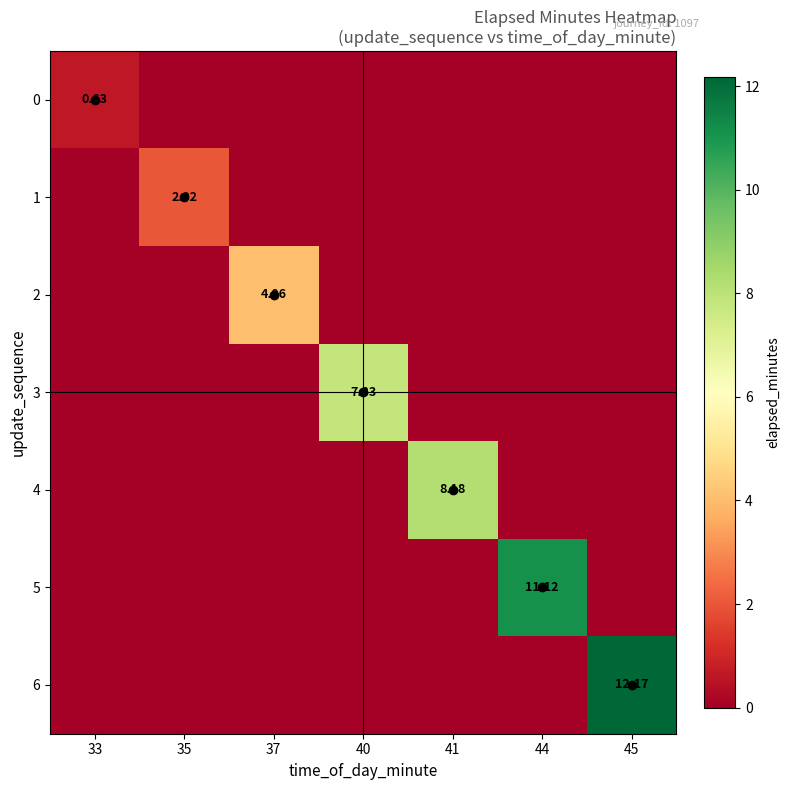

Rank the categories by 1 value from highest to lowest.

35, 33, 37, 40, 41, 44, 45